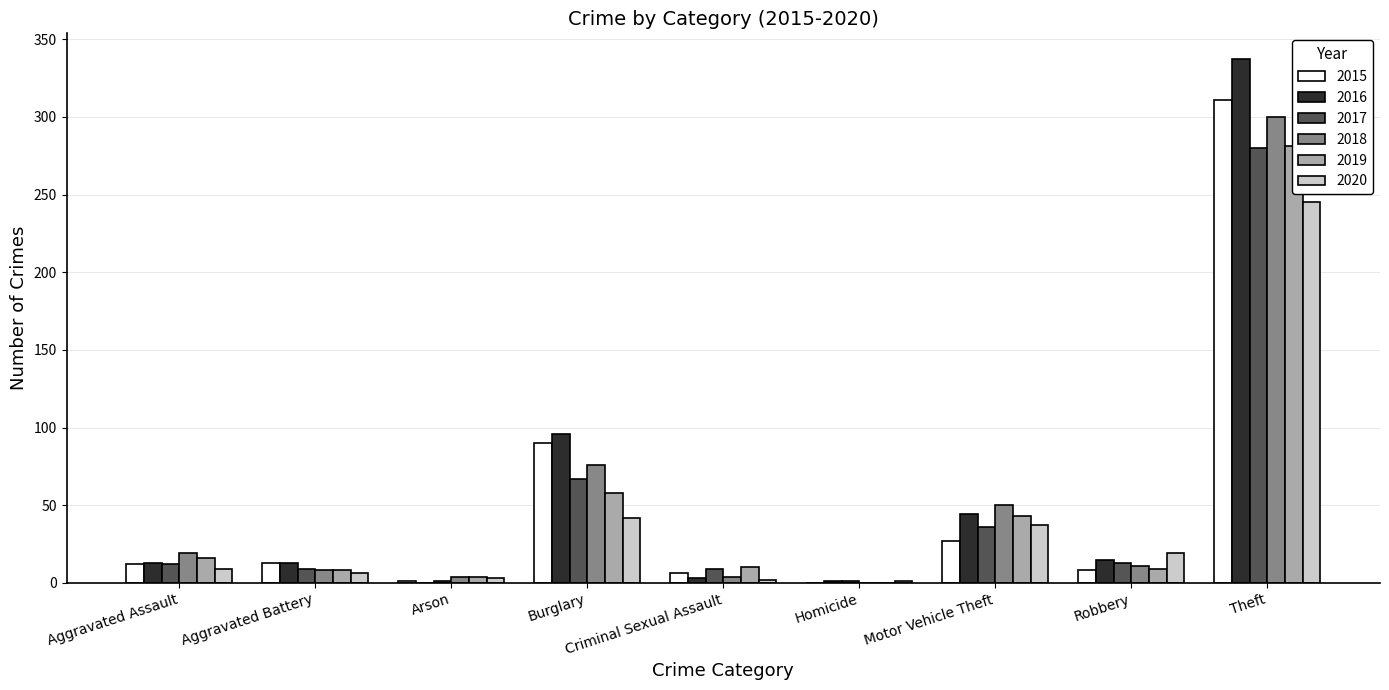

The value of 2015 at Homicide is 0. True or false?

True